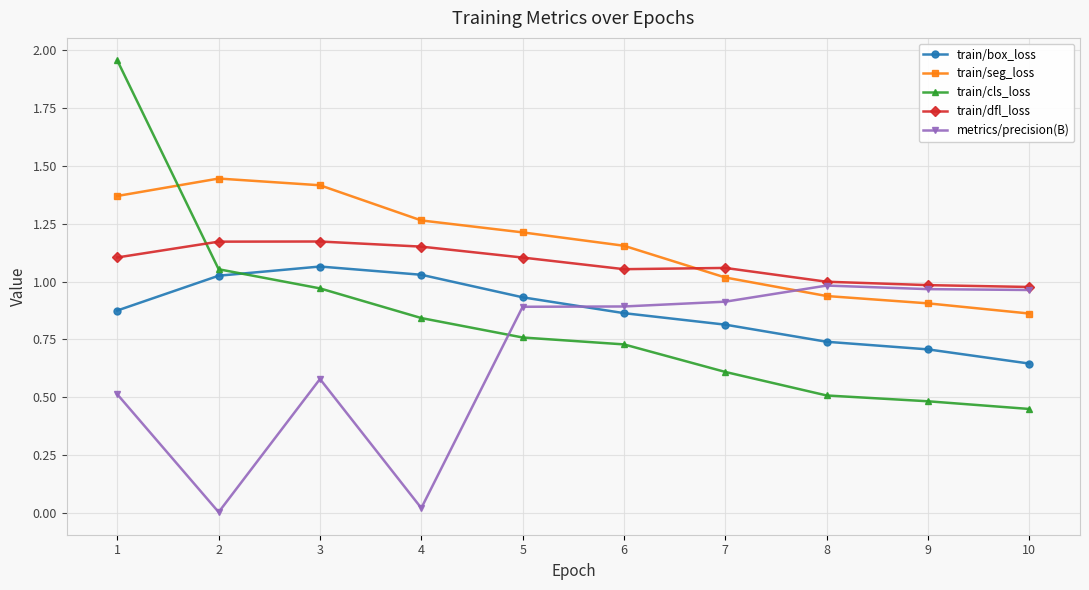

What is the value of the train/cls_loss point at the 9th from the left?

0.5